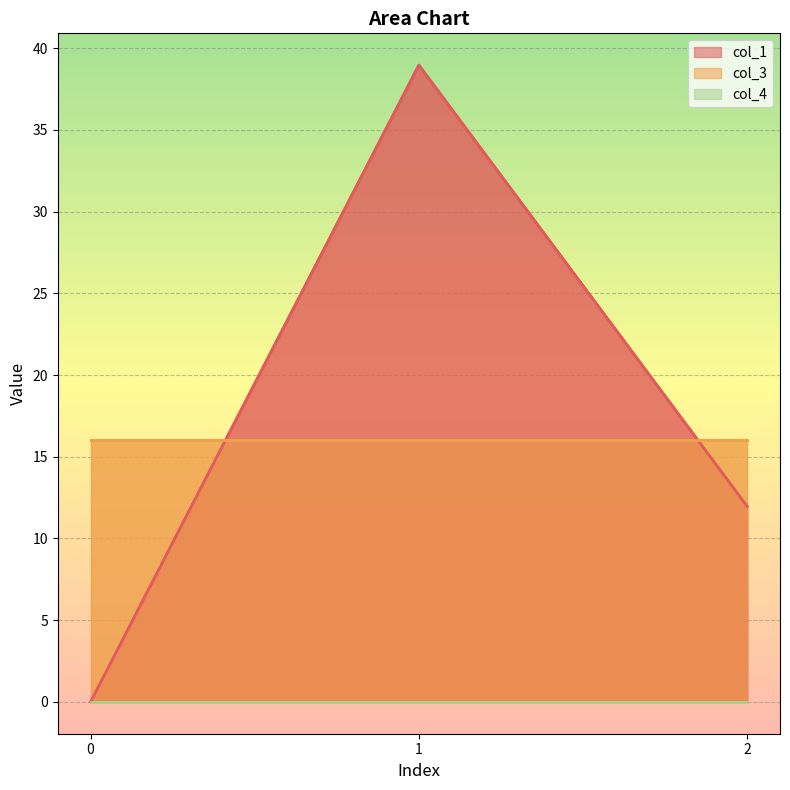

Rank the series at 1 from lowest to highest value.

col_4, col_3, col_1